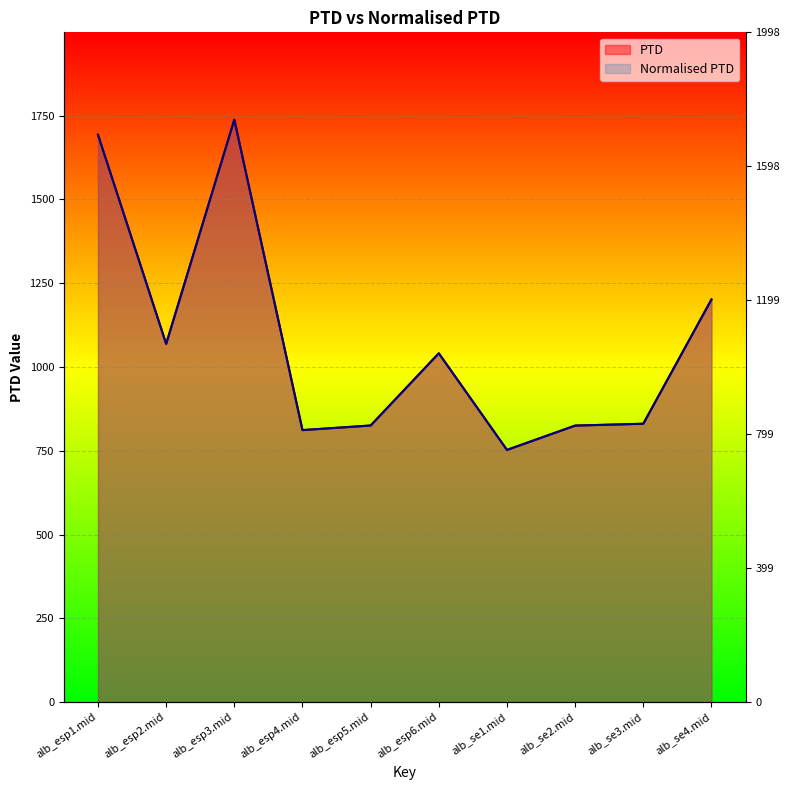

What is the approximate value of Normalised PTD at alb_esp1.mid?

1693.1